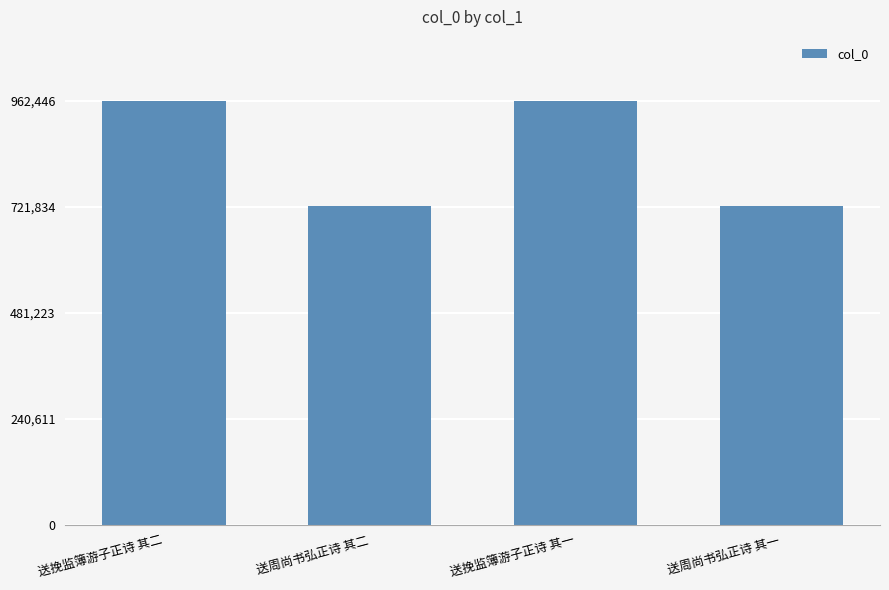

What is the difference between the second highest and minimum values?

238713